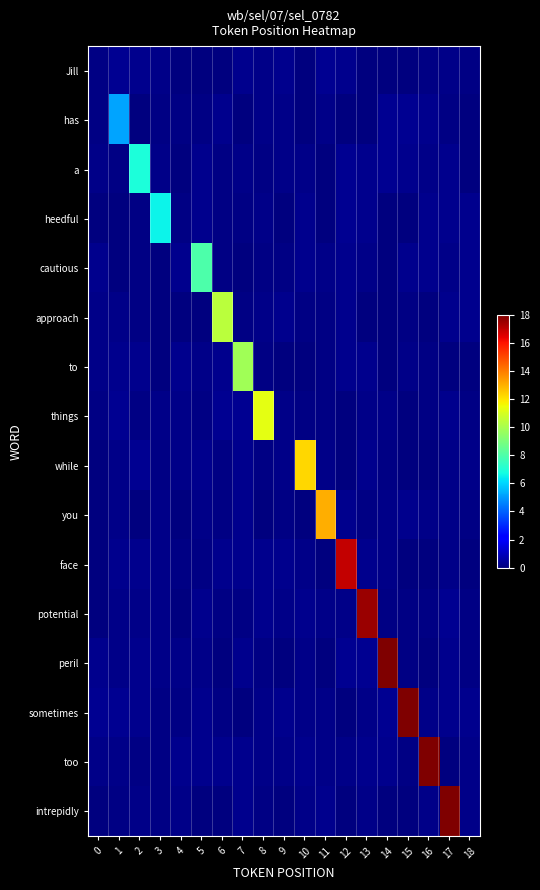

At how many categories does at least one series exceed 0?

19